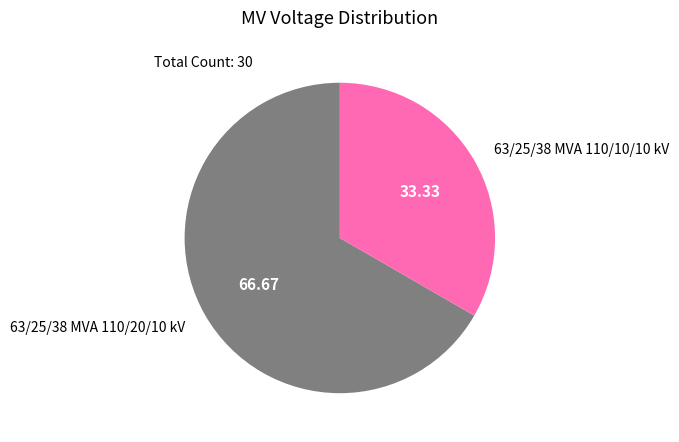

Combined, do 63/25/38 MVA 110/20/10 kV and 63/25/38 MVA 110/10/10 kV account for over 50%?

Yes